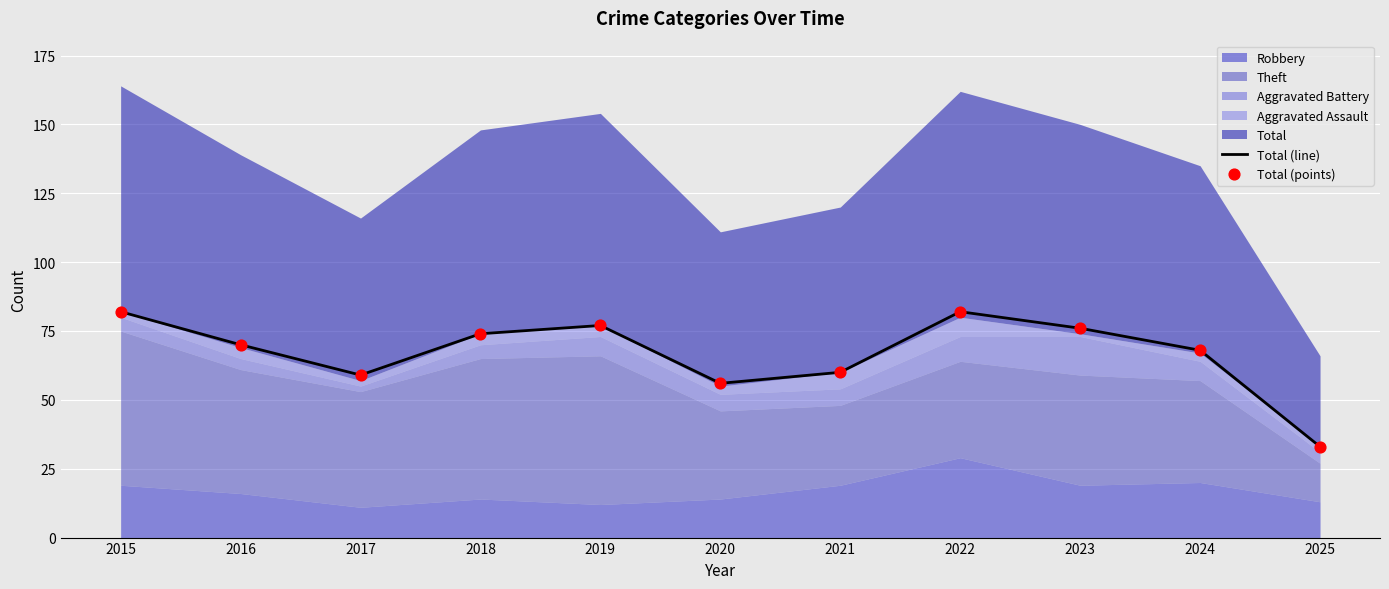

Is the value of Total (line) at 2024 greater than the value of Total (points) at 2021?

Yes